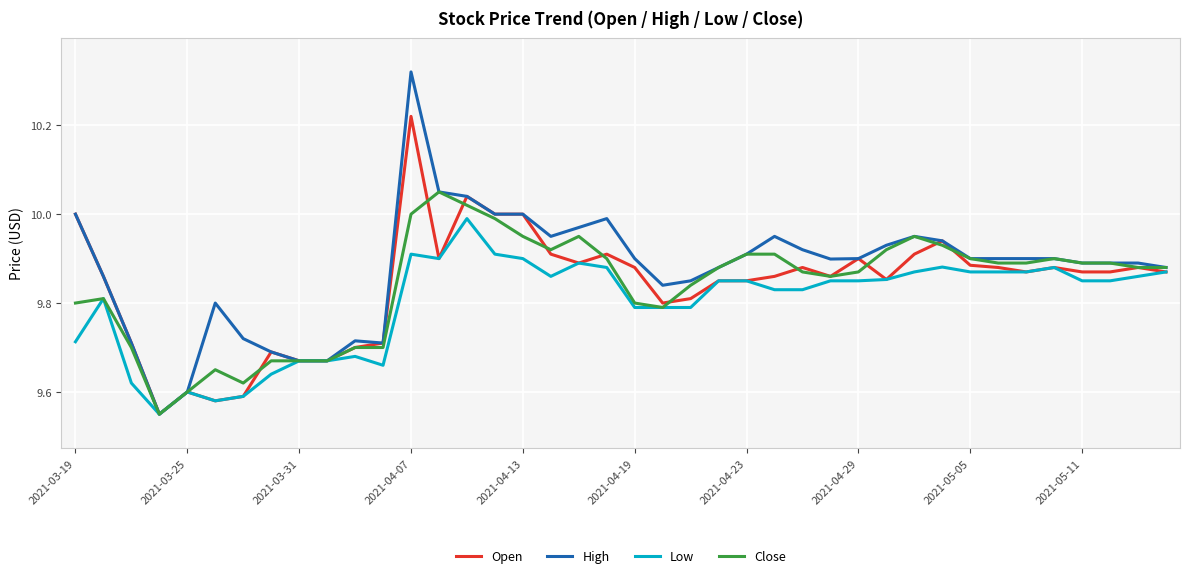

Rank the series by their maximum value, from lowest to highest.

Low, Close, Open, High